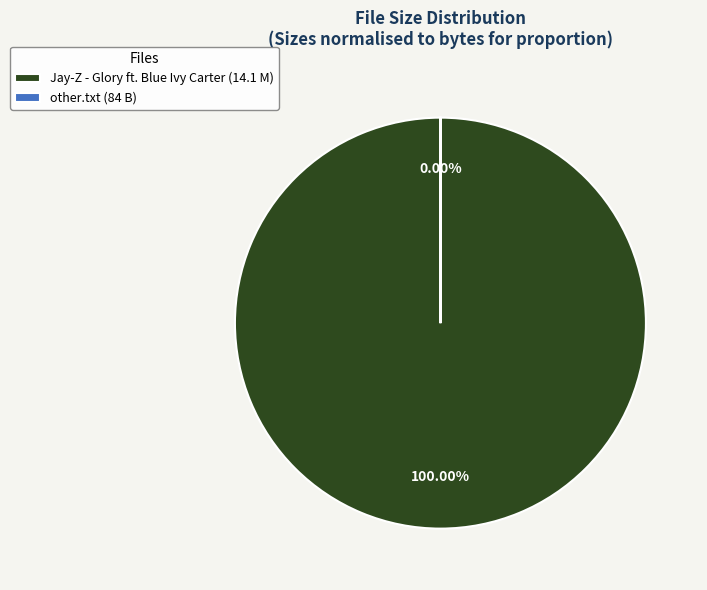

Does any single category account for the majority?

Yes